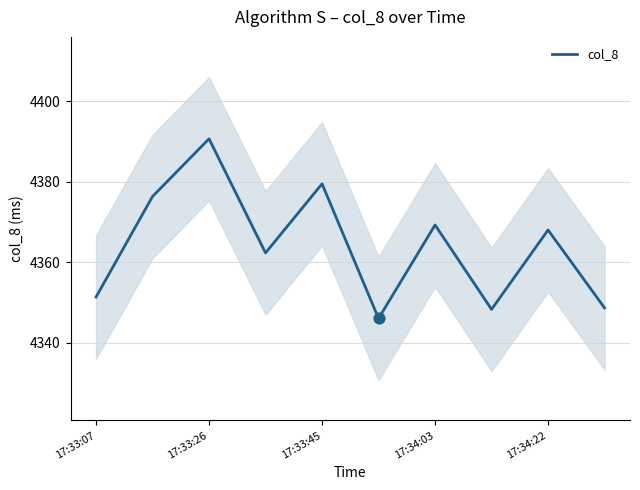

Is it true that col_8 equals 982.8 at 17:34:03?

False